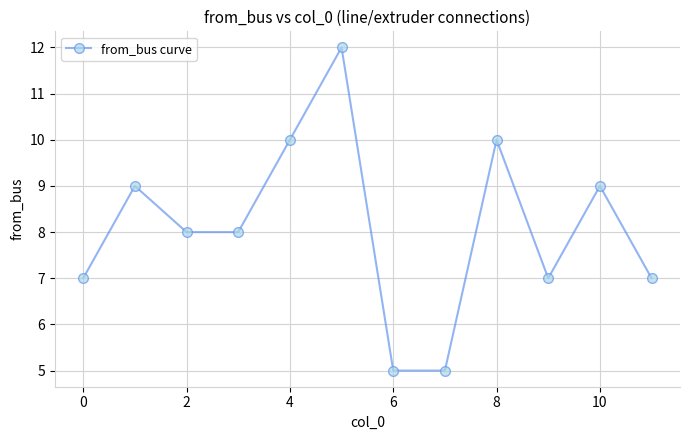

What is the maximum value shown in the chart?

12